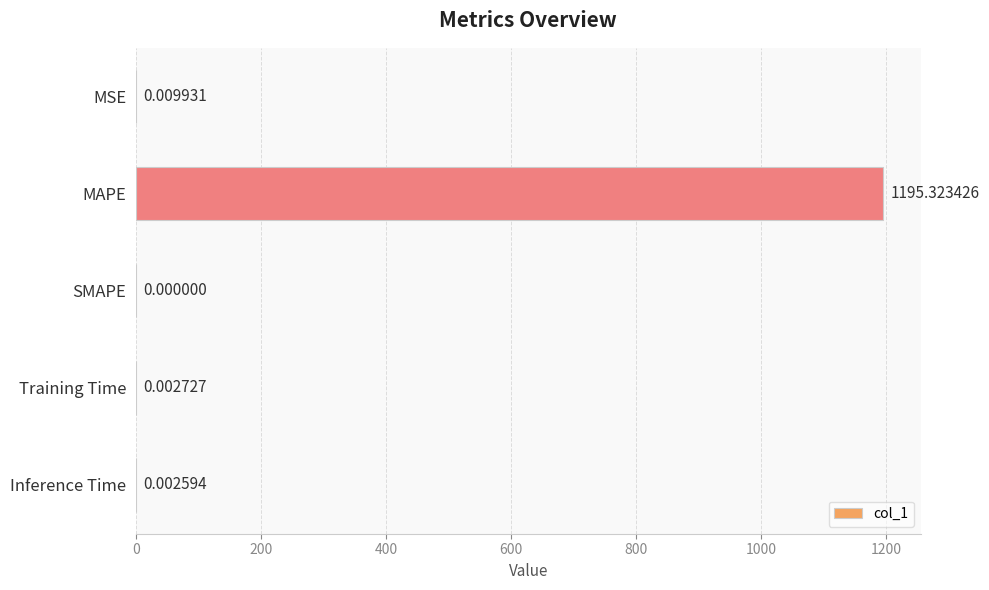

Are the bars horizontal?

Yes